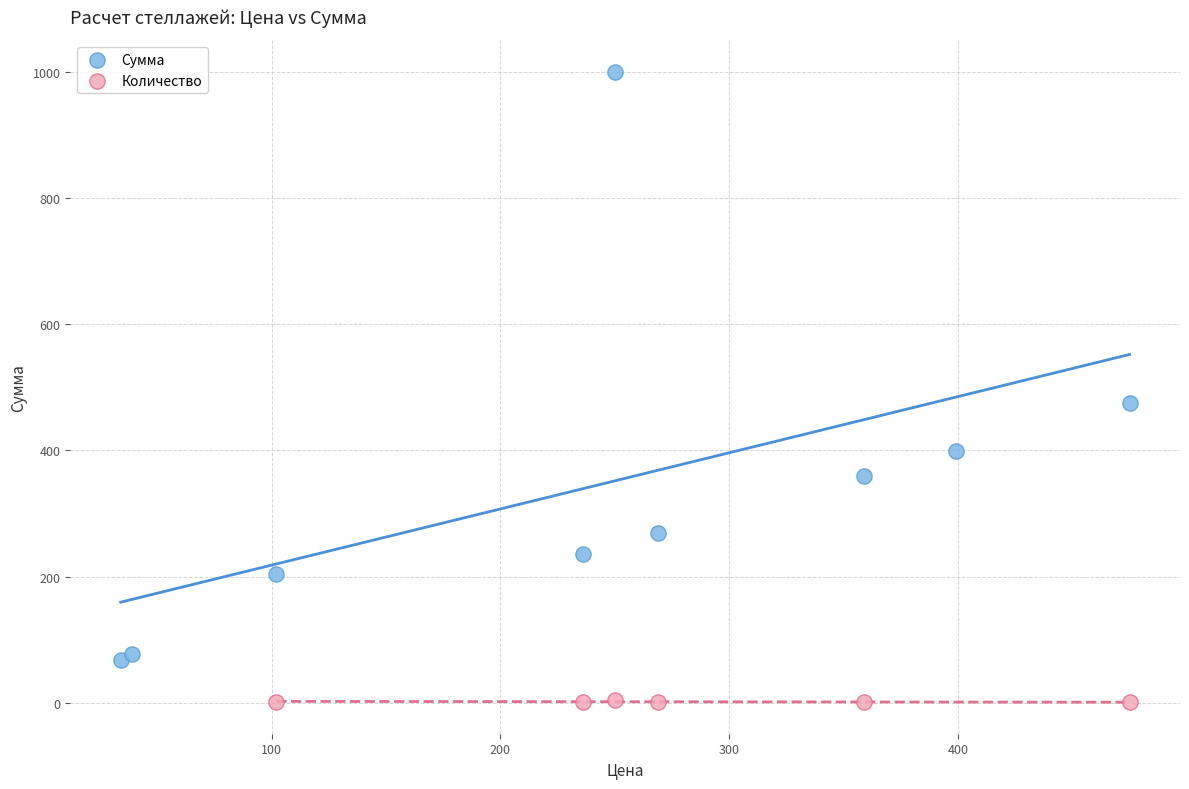

Which series contains the highest Y value?

Сумма